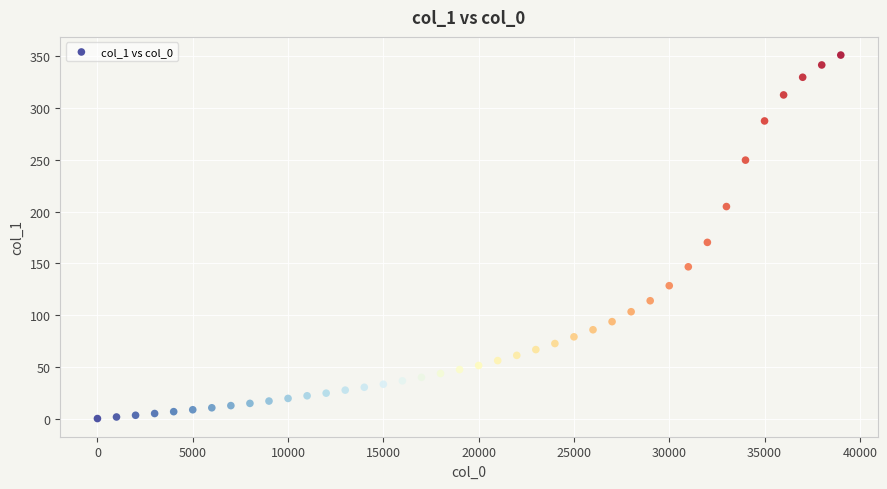

What is the range of X values (max minus min)?

39000.0